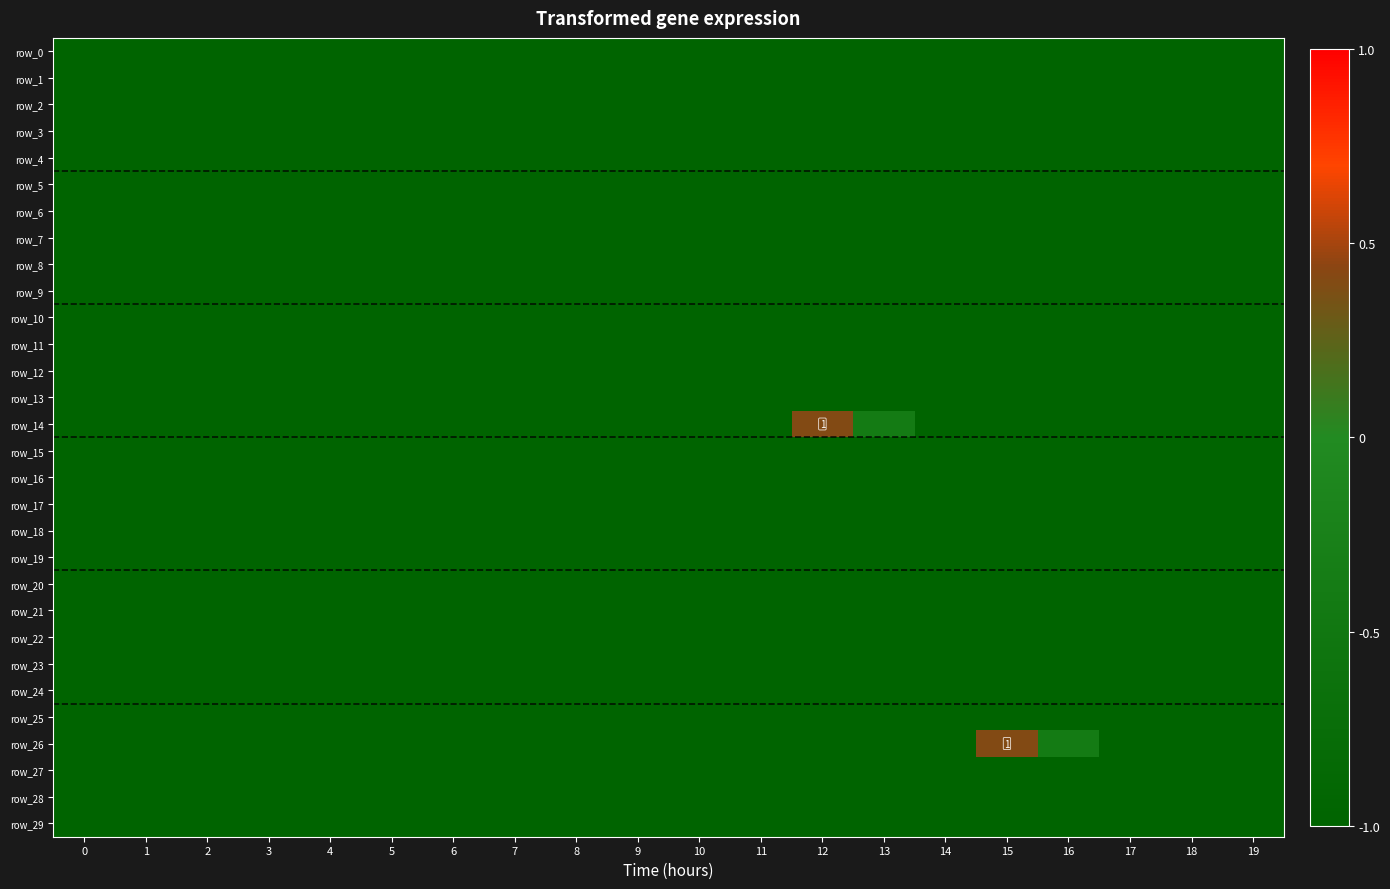

Reading left to right, extract all data points from this chart.

row_0: -1.0	-1.0	-1.0	-1.0	-1.0	-1.0	-1.0	-1.0	-1.0	-1.0	-1.0	-1.0	-1.0	-1.0	-1.0	-1.0	-1.0	-1.0	-1.0	-1.0
row_1: -1.0	-1.0	-1.0	-1.0	-1.0	-1.0	-1.0	-1.0	-1.0	-1.0	-1.0	-1.0	-1.0	-1.0	-1.0	-1.0	-1.0	-1.0	-1.0	-1.0
row_2: -1.0	-1.0	-1.0	-1.0	-1.0	-1.0	-1.0	-1.0	-1.0	-1.0	-1.0	-1.0	-1.0	-1.0	-1.0	-1.0	-1.0	-1.0	-1.0	-1.0
row_3: -1.0	-1.0	-1.0	-1.0	-1.0	-1.0	-1.0	-1.0	-1.0	-1.0	-1.0	-1.0	-1.0	-1.0	-1.0	-1.0	-1.0	-1.0	-1.0	-1.0
row_4: -1.0	-1.0	-1.0	-1.0	-1.0	-1.0	-1.0	-1.0	-1.0	-1.0	-1.0	-1.0	-1.0	-1.0	-1.0	-1.0	-1.0	-1.0	-1.0	-1.0
row_5: -1.0	-1.0	-1.0	-1.0	-1.0	-1.0	-1.0	-1.0	-1.0	-1.0	-1.0	-1.0	-1.0	-1.0	-1.0	-1.0	-1.0	-1.0	-1.0	-1.0
row_6: -1.0	-1.0	-1.0	-1.0	-1.0	-1.0	-1.0	-1.0	-1.0	-1.0	-1.0	-1.0	-1.0	-1.0	-1.0	-1.0	-1.0	-1.0	-1.0	-1.0
row_7: -1.0	-1.0	-1.0	-1.0	-1.0	-1.0	-1.0	-1.0	-1.0	-1.0	-1.0	-1.0	-1.0	-1.0	-1.0	-1.0	-1.0	-1.0	-1.0	-1.0
row_8: -1.0	-1.0	-1.0	-1.0	-1.0	-1.0	-1.0	-1.0	-1.0	-1.0	-1.0	-1.0	-1.0	-1.0	-1.0	-1.0	-1.0	-1.0	-1.0	-1.0
row_9: -1.0	-1.0	-1.0	-1.0	-1.0	-1.0	-1.0	-1.0	-1.0	-1.0	-1.0	-1.0	-1.0	-1.0	-1.0	-1.0	-1.0	-1.0	-1.0	-1.0
row_10: -1.0	-1.0	-1.0	-1.0	-1.0	-1.0	-1.0	-1.0	-1.0	-1.0	-1.0	-1.0	-1.0	-1.0	-1.0	-1.0	-1.0	-1.0	-1.0	-1.0
row_11: -1.0	-1.0	-1.0	-1.0	-1.0	-1.0	-1.0	-1.0	-1.0	-1.0	-1.0	-1.0	-1.0	-1.0	-1.0	-1.0	-1.0	-1.0	-1.0	-1.0
row_12: -1.0	-1.0	-1.0	-1.0	-1.0	-1.0	-1.0	-1.0	-1.0	-1.0	-1.0	-1.0	-1.0	-1.0	-1.0	-1.0	-1.0	-1.0	-1.0	-1.0
row_13: -1.0	-1.0	-1.0	-1.0	-1.0	-1.0	-1.0	-1.0	-1.0	-1.0	-1.0	-1.0	-1.0	-1.0	-1.0	-1.0	-1.0	-1.0	-1.0	-1.0
row_14: -1.0	-1.0	-1.0	-1.0	-1.0	-1.0	-1.0	-1.0	-1.0	-1.0	-1.0	-1.0	0.4	-0.4	-1.0	-1.0	-1.0	-1.0	-1.0	-1.0
row_15: -1.0	-1.0	-1.0	-1.0	-1.0	-1.0	-1.0	-1.0	-1.0	-1.0	-1.0	-1.0	-1.0	-1.0	-1.0	-1.0	-1.0	-1.0	-1.0	-1.0
row_16: -1.0	-1.0	-1.0	-1.0	-1.0	-1.0	-1.0	-1.0	-1.0	-1.0	-1.0	-1.0	-1.0	-1.0	-1.0	-1.0	-1.0	-1.0	-1.0	-1.0
row_17: -1.0	-1.0	-1.0	-1.0	-1.0	-1.0	-1.0	-1.0	-1.0	-1.0	-1.0	-1.0	-1.0	-1.0	-1.0	-1.0	-1.0	-1.0	-1.0	-1.0
row_18: -1.0	-1.0	-1.0	-1.0	-1.0	-1.0	-1.0	-1.0	-1.0	-1.0	-1.0	-1.0	-1.0	-1.0	-1.0	-1.0	-1.0	-1.0	-1.0	-1.0
row_19: -1.0	-1.0	-1.0	-1.0	-1.0	-1.0	-1.0	-1.0	-1.0	-1.0	-1.0	-1.0	-1.0	-1.0	-1.0	-1.0	-1.0	-1.0	-1.0	-1.0
row_20: -1.0	-1.0	-1.0	-1.0	-1.0	-1.0	-1.0	-1.0	-1.0	-1.0	-1.0	-1.0	-1.0	-1.0	-1.0	-1.0	-1.0	-1.0	-1.0	-1.0
row_21: -1.0	-1.0	-1.0	-1.0	-1.0	-1.0	-1.0	-1.0	-1.0	-1.0	-1.0	-1.0	-1.0	-1.0	-1.0	-1.0	-1.0	-1.0	-1.0	-1.0
row_22: -1.0	-1.0	-1.0	-1.0	-1.0	-1.0	-1.0	-1.0	-1.0	-1.0	-1.0	-1.0	-1.0	-1.0	-1.0	-1.0	-1.0	-1.0	-1.0	-1.0
row_23: -1.0	-1.0	-1.0	-1.0	-1.0	-1.0	-1.0	-1.0	-1.0	-1.0	-1.0	-1.0	-1.0	-1.0	-1.0	-1.0	-1.0	-1.0	-1.0	-1.0
row_24: -1.0	-1.0	-1.0	-1.0	-1.0	-1.0	-1.0	-1.0	-1.0	-1.0	-1.0	-1.0	-1.0	-1.0	-1.0	-1.0	-1.0	-1.0	-1.0	-1.0
row_25: -1.0	-1.0	-1.0	-1.0	-1.0	-1.0	-1.0	-1.0	-1.0	-1.0	-1.0	-1.0	-1.0	-1.0	-1.0	-1.0	-1.0	-1.0	-1.0	-1.0
row_26: -1.0	-1.0	-1.0	-1.0	-1.0	-1.0	-1.0	-1.0	-1.0	-1.0	-1.0	-1.0	-1.0	-1.0	-1.0	0.4	-0.4	-1.0	-1.0	-1.0
row_27: -1.0	-1.0	-1.0	-1.0	-1.0	-1.0	-1.0	-1.0	-1.0	-1.0	-1.0	-1.0	-1.0	-1.0	-1.0	-1.0	-1.0	-1.0	-1.0	-1.0
row_28: -1.0	-1.0	-1.0	-1.0	-1.0	-1.0	-1.0	-1.0	-1.0	-1.0	-1.0	-1.0	-1.0	-1.0	-1.0	-1.0	-1.0	-1.0	-1.0	-1.0
row_29: -1.0	-1.0	-1.0	-1.0	-1.0	-1.0	-1.0	-1.0	-1.0	-1.0	-1.0	-1.0	-1.0	-1.0	-1.0	-1.0	-1.0	-1.0	-1.0	-1.0